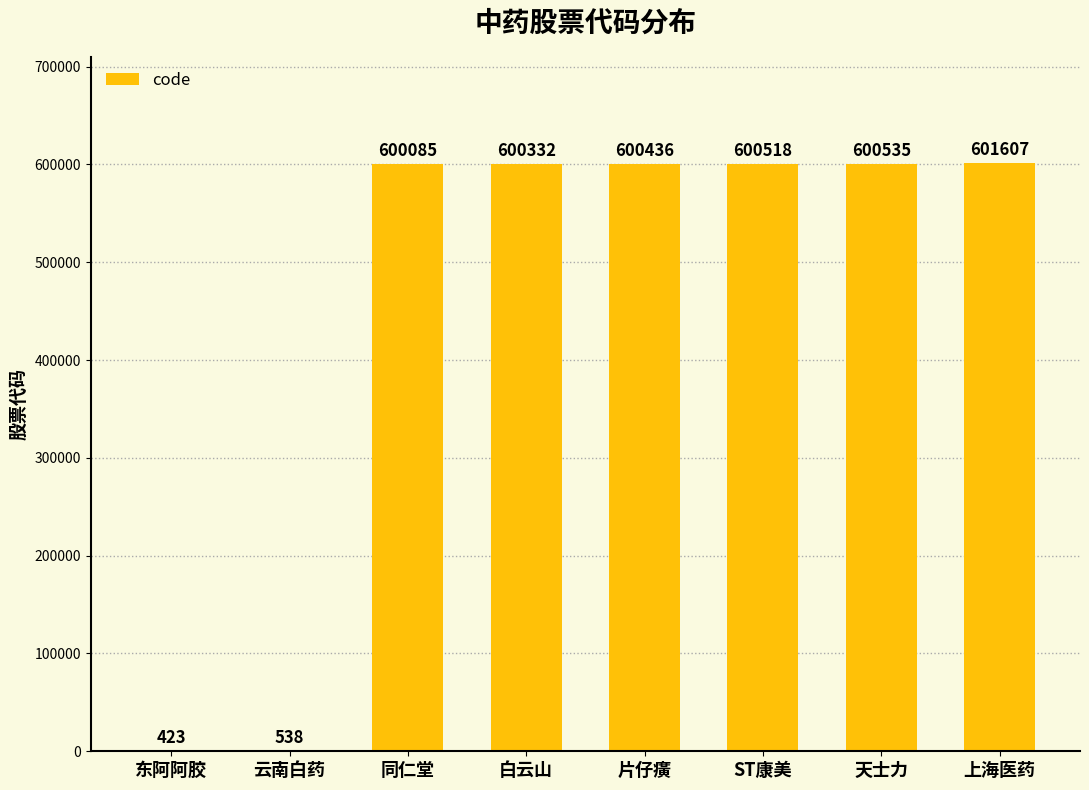

What is the sum of all values?

3604474